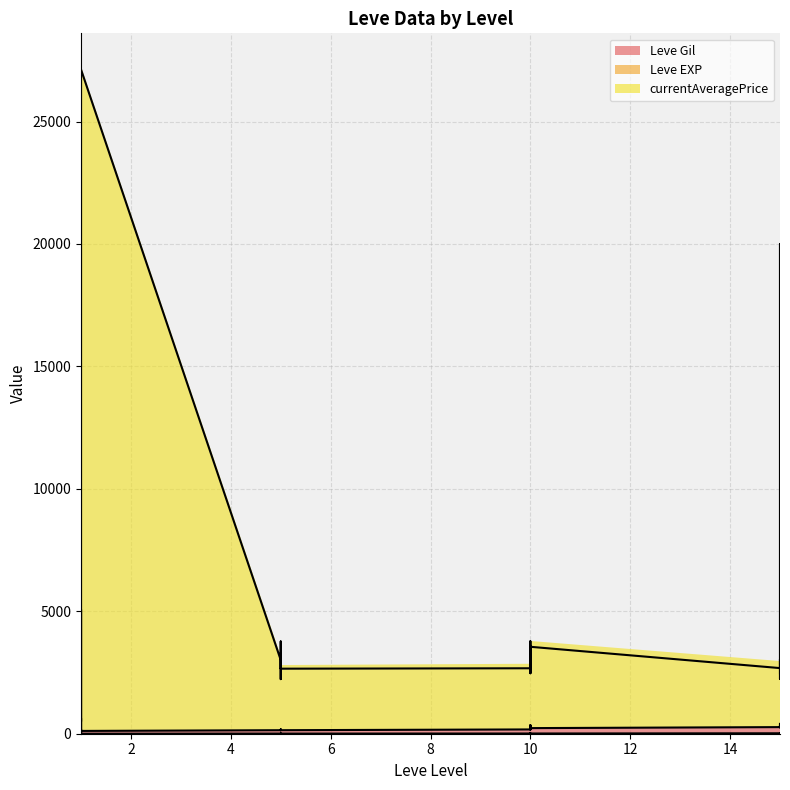

Rank the series by their maximum value, from lowest to highest.

Leve Gil, Leve EXP, currentAveragePrice